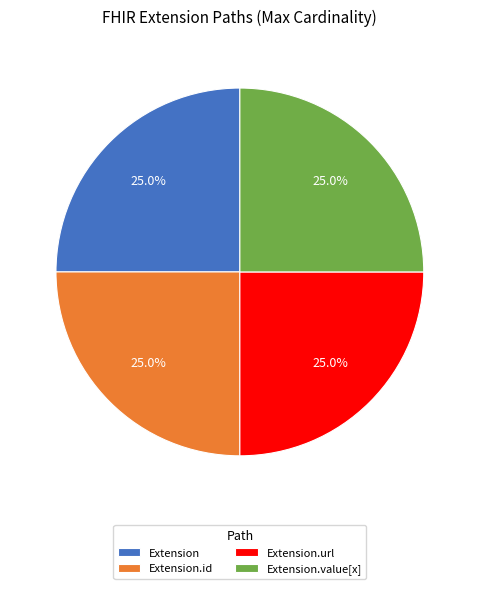

Is there any slice that represents more than half of the pie?

No